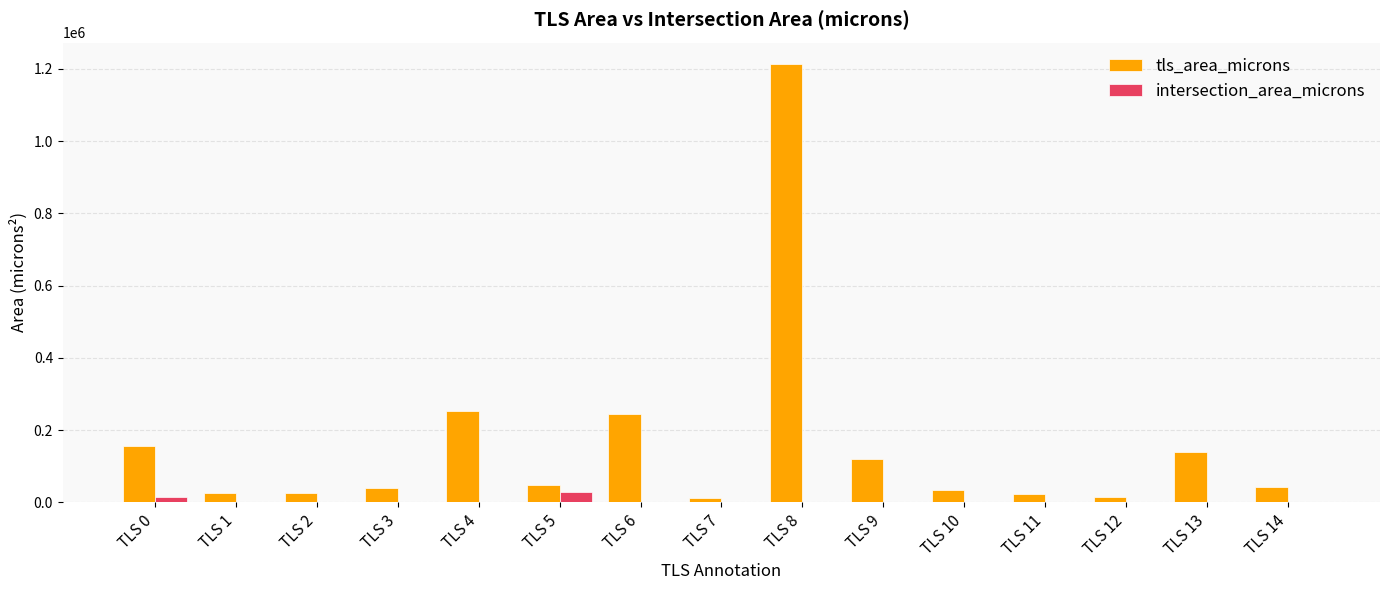

Which series has the largest total across all categories?

tls_area_microns